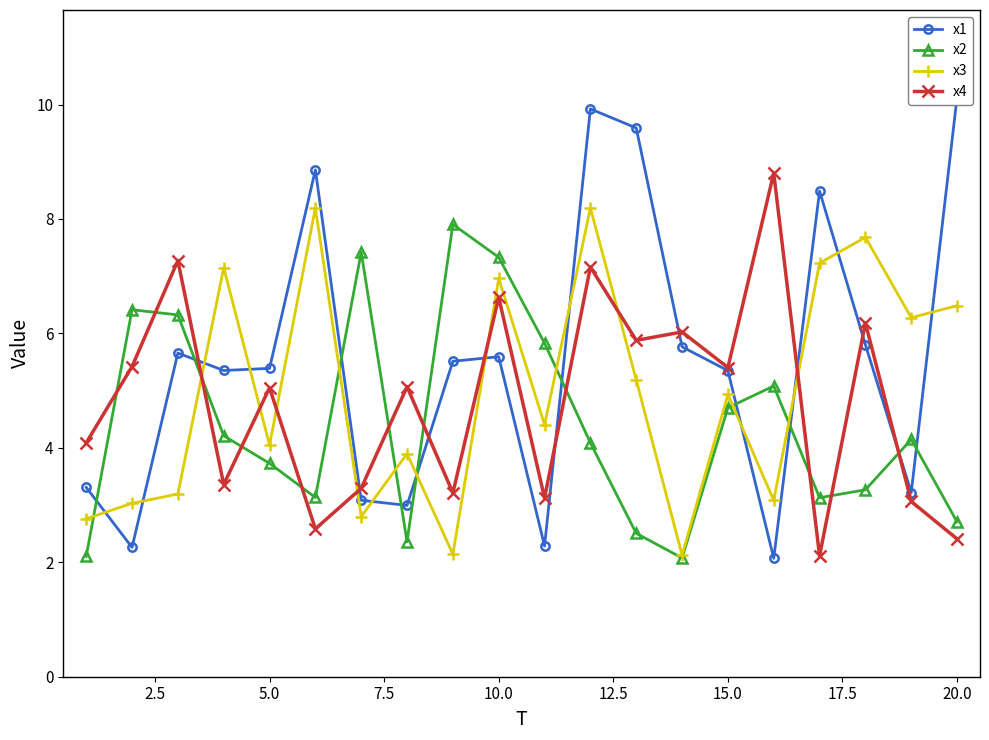

What is the average value of the x3 series?

5.0